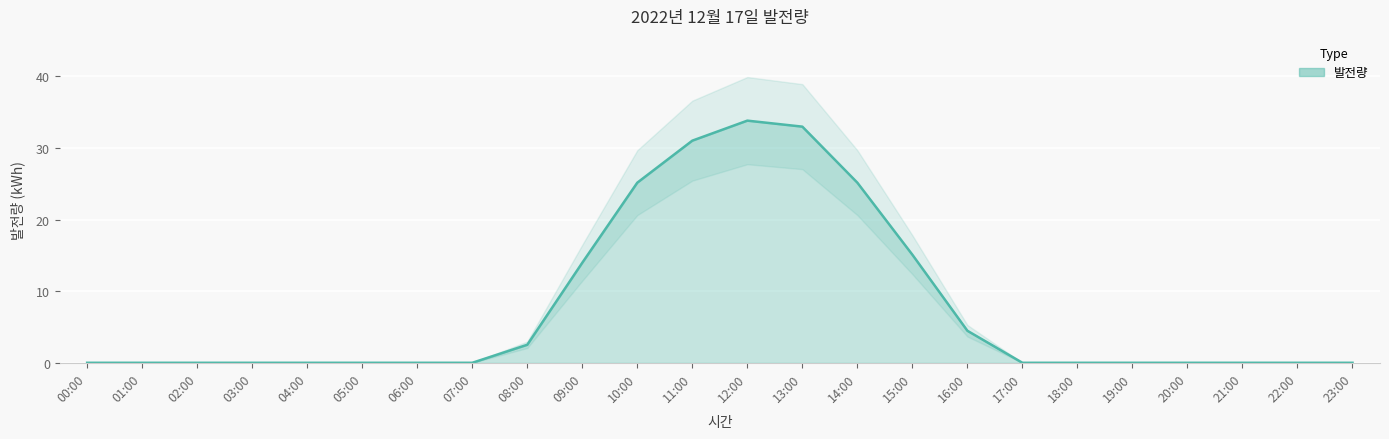

Is it true that the value at 11:00 is 31.0?

True